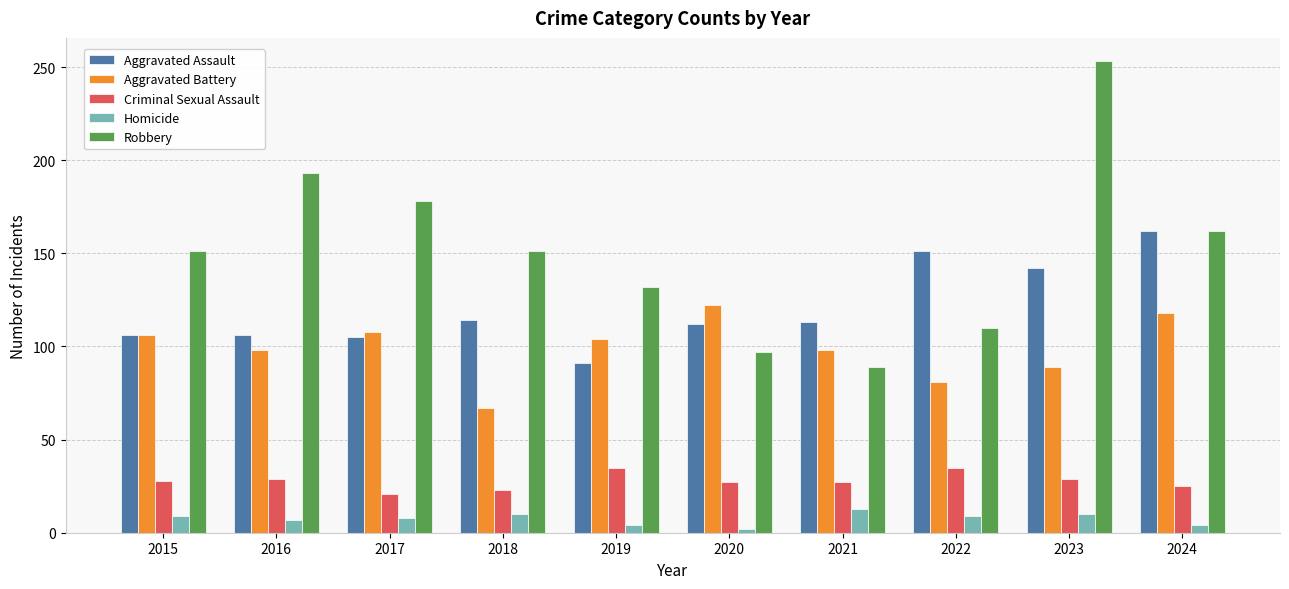

List the series in order of their peak value, lowest first.

Homicide, Criminal Sexual Assault, Aggravated Battery, Aggravated Assault, Robbery